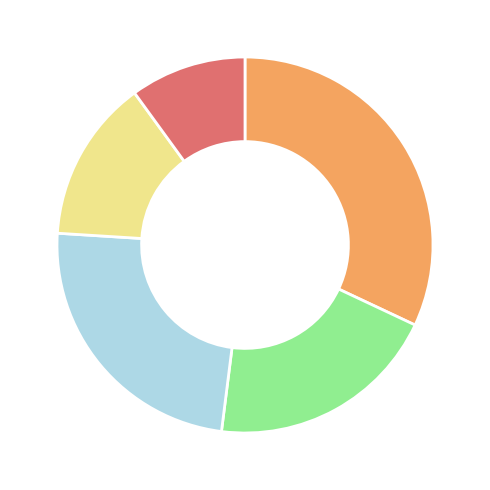

Count the number of slices in the pie.

5